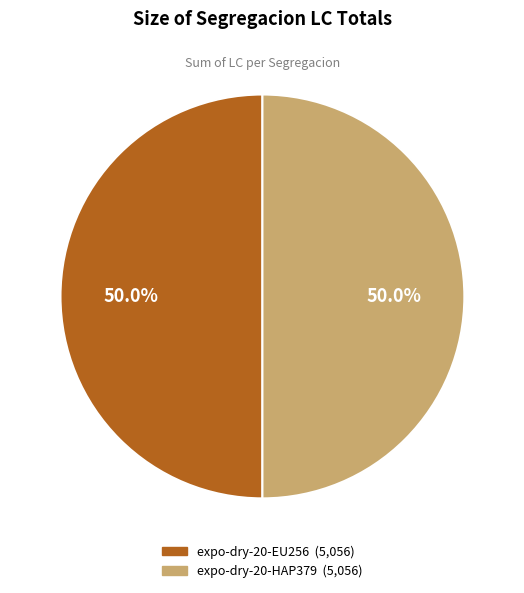

Count the number of slices in the pie.

2